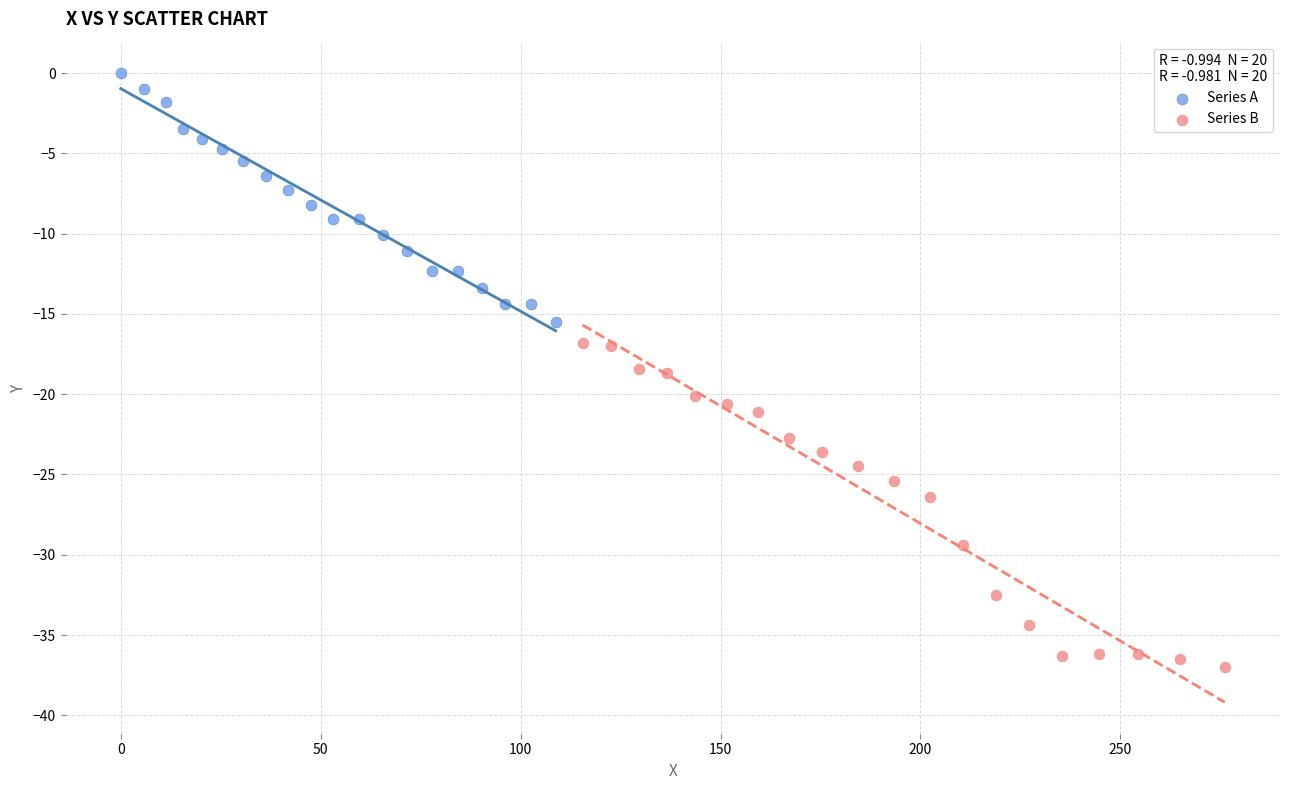

Which series reaches the maximum Y coordinate?

Series A